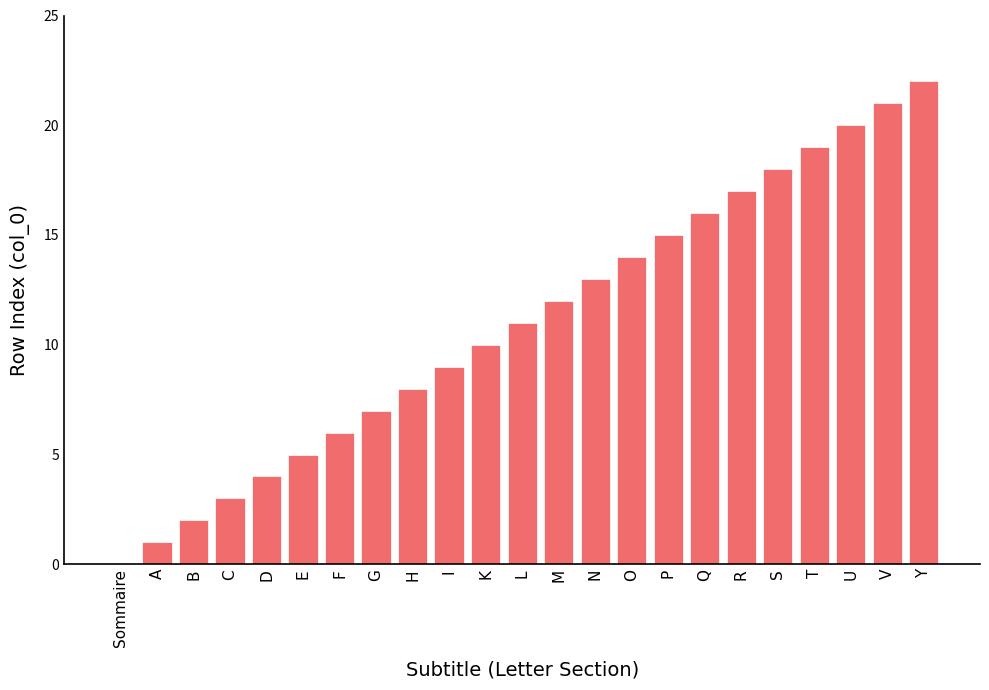

The chart shows a value of 14 at O. True or false?

True